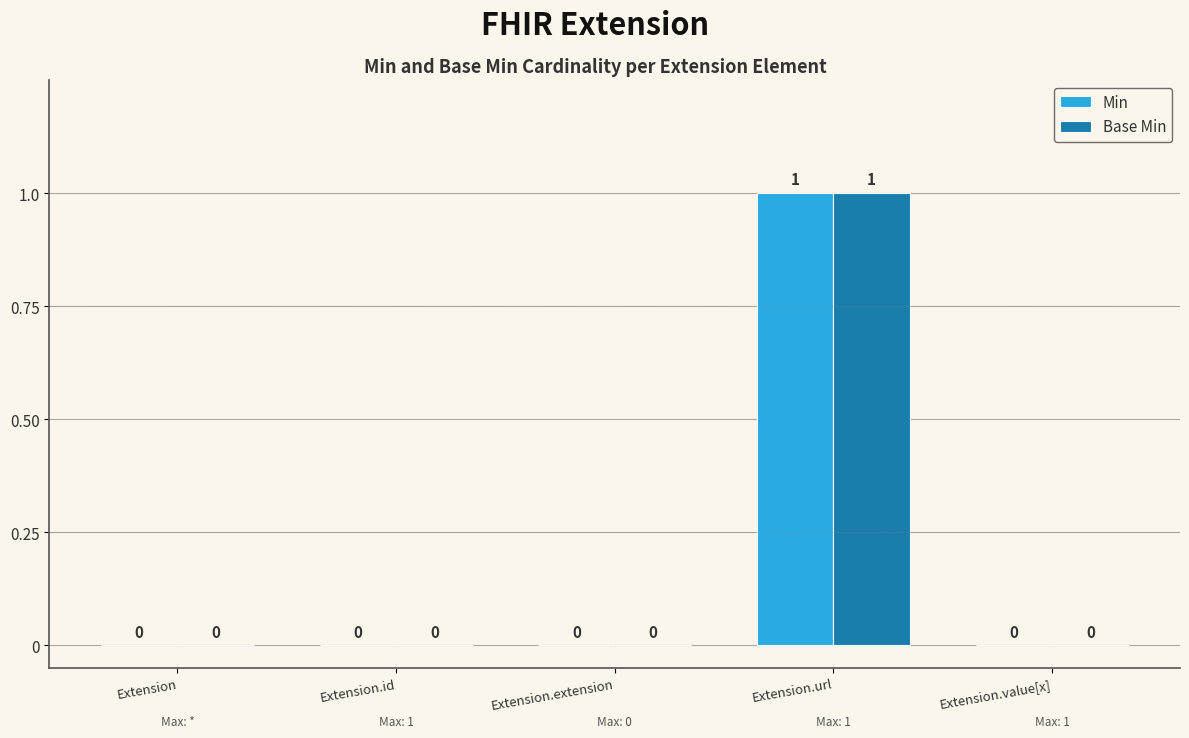

Are the bars grouped side by side (vs. stacked)?

Yes